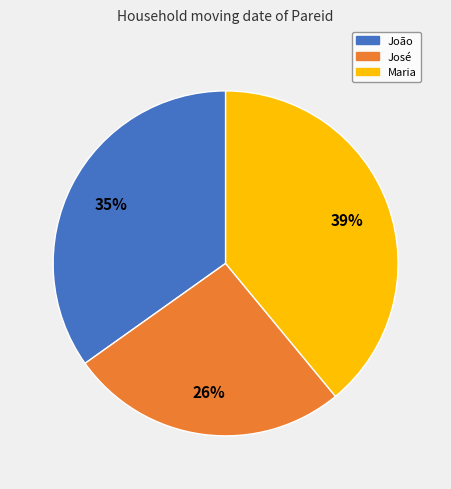

Which slice is the largest?

Maria